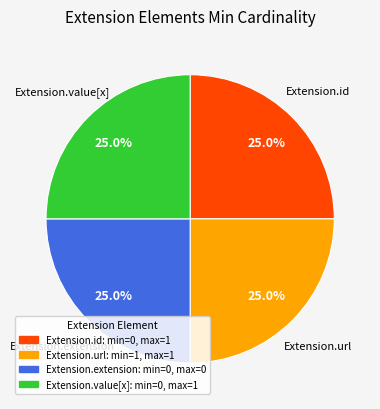

What is the ratio of the value at Extension.id to the value at Extension.url?

1.0